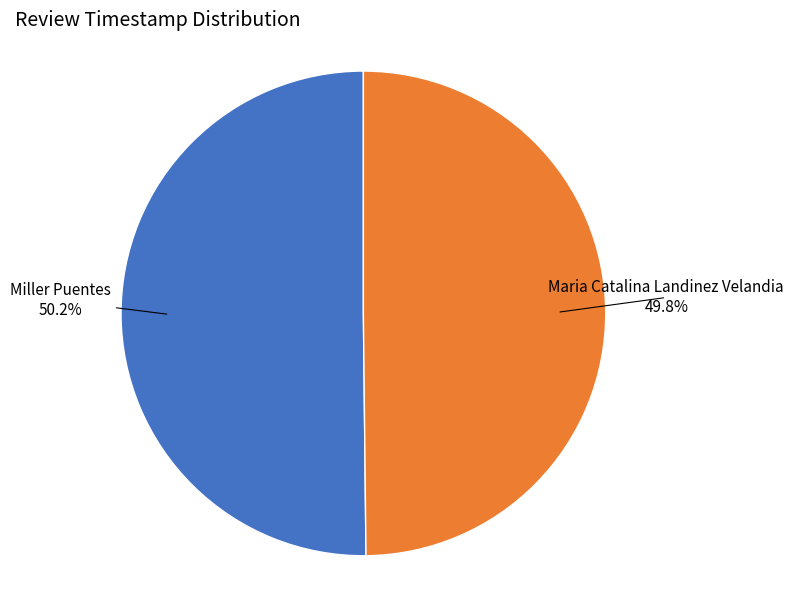

Do Miller Puentes and Maria Catalina Landinez Velandia together represent more than half of the pie?

Yes